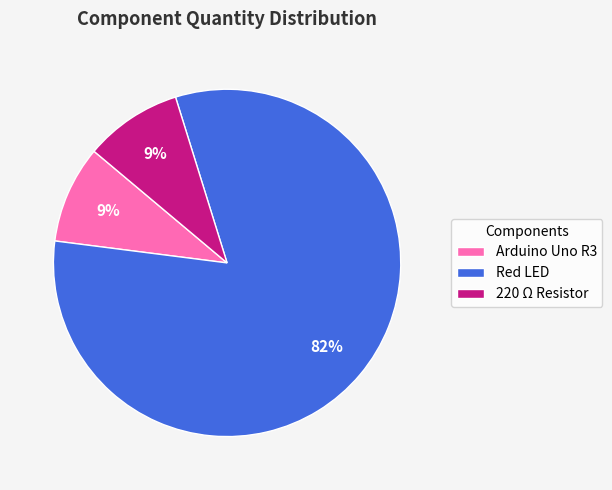

Which slice represents more than half of the pie?

Red LED